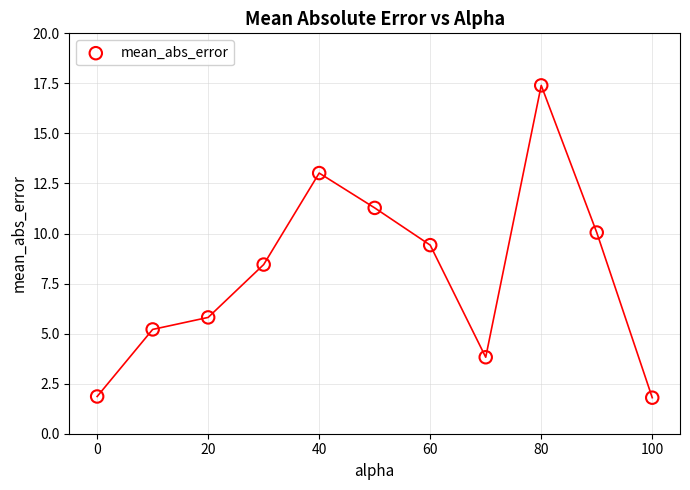

What is the average X value?

50.0